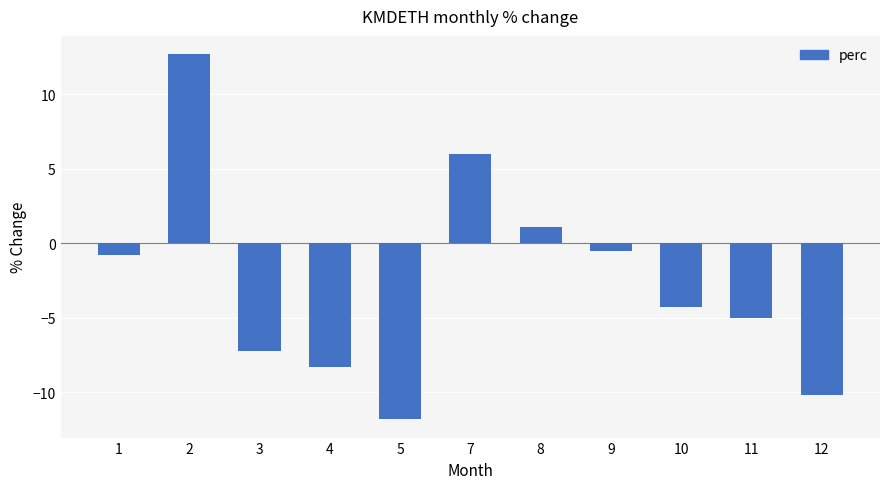

List the labels in order of value, largest first.

2, 7, 8, 9, 1, 10, 11, 3, 4, 12, 5